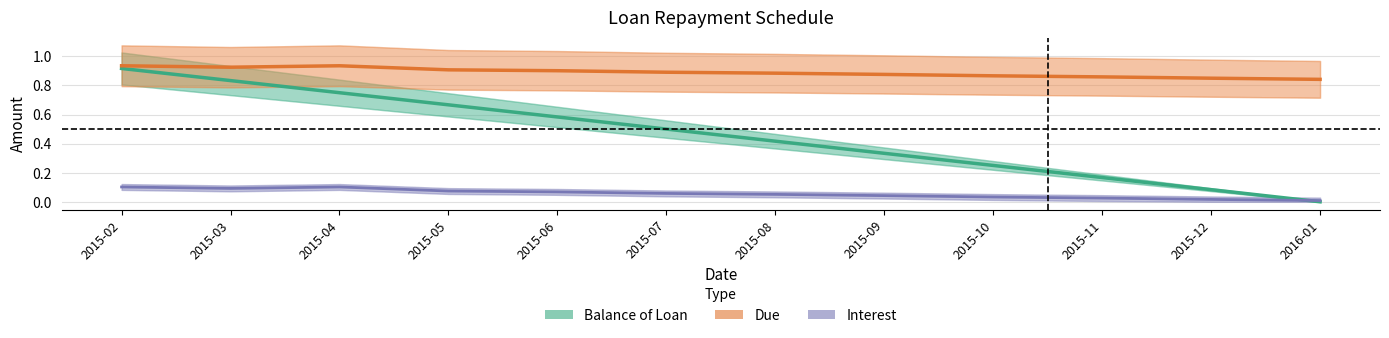

What is the sum of all Balance of Loan values?

5.5